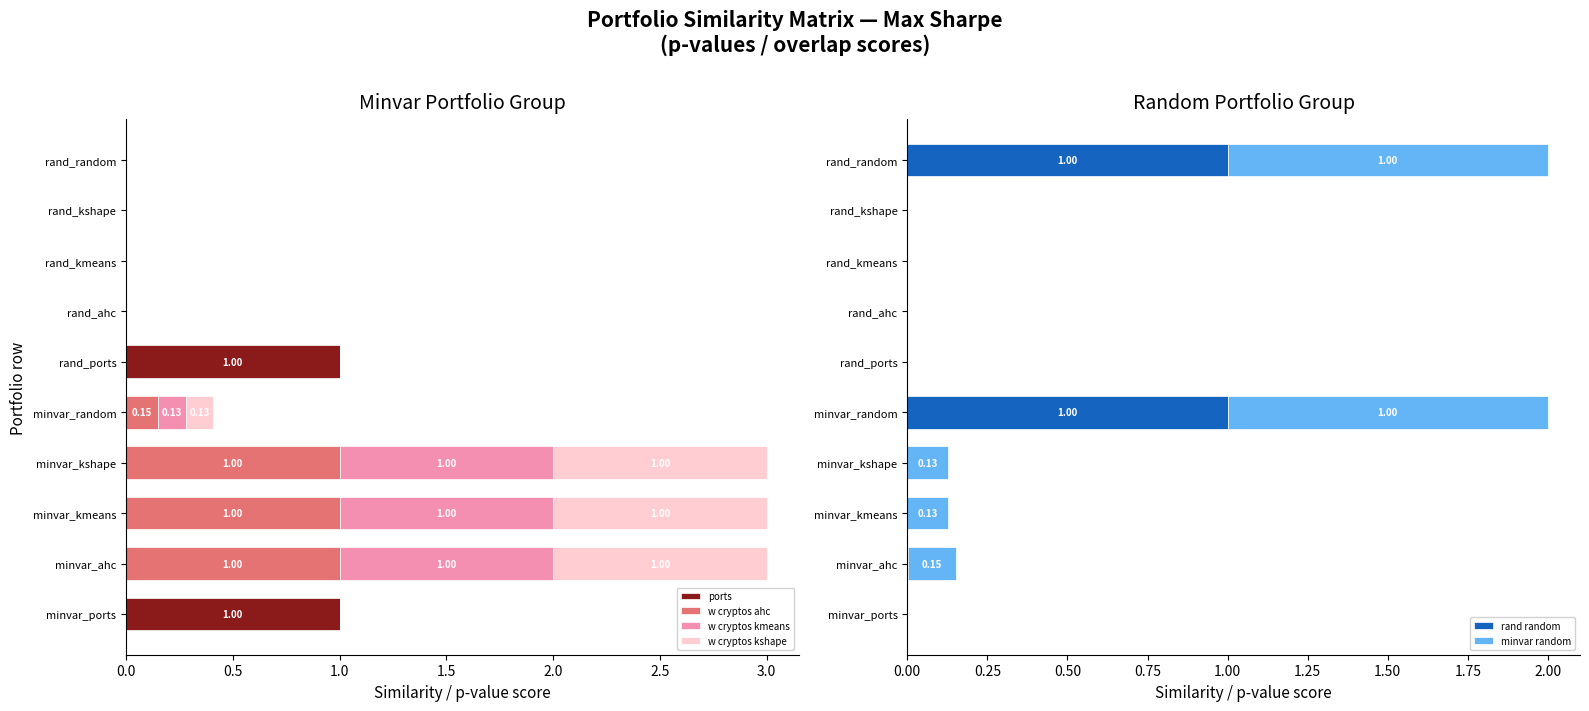

What is the sum of all rand random values?

2.0